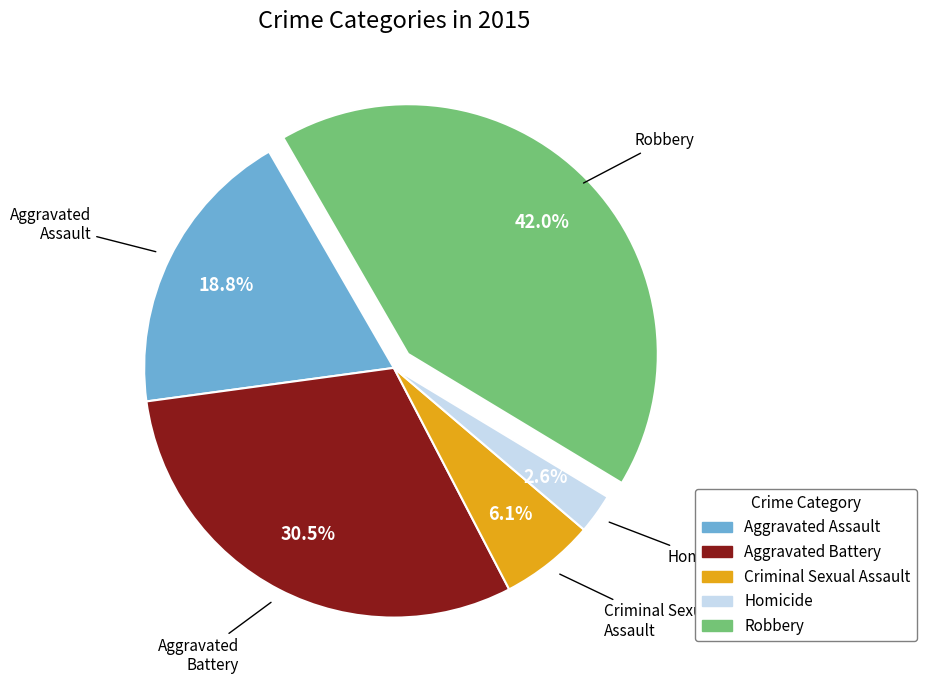

Rank the categories by value from highest to lowest.

Robbery, Aggravated Battery, Aggravated Assault, Criminal Sexual Assault, Homicide